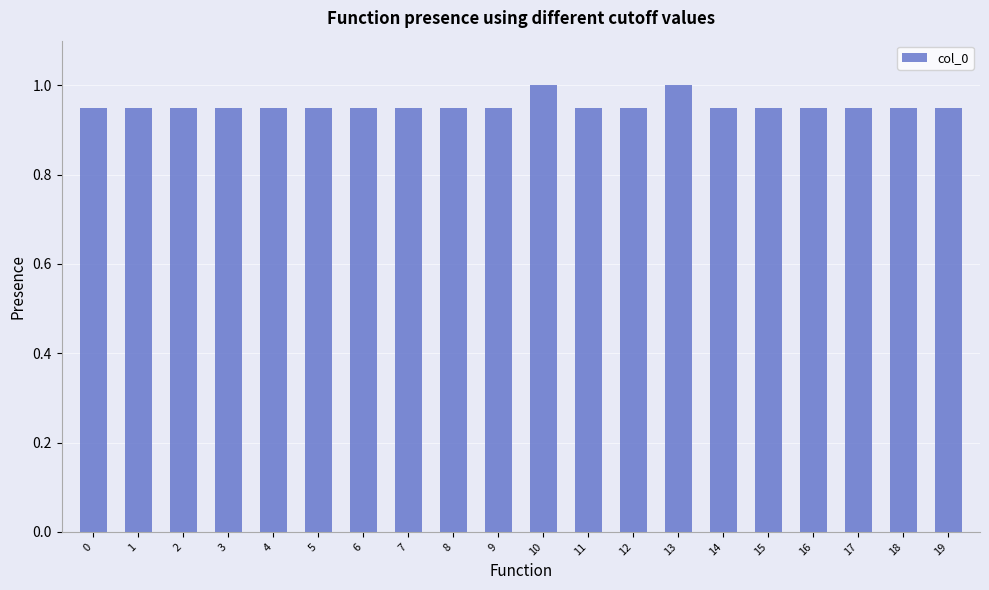

True or false: the data shows 0.5 at 10.

False